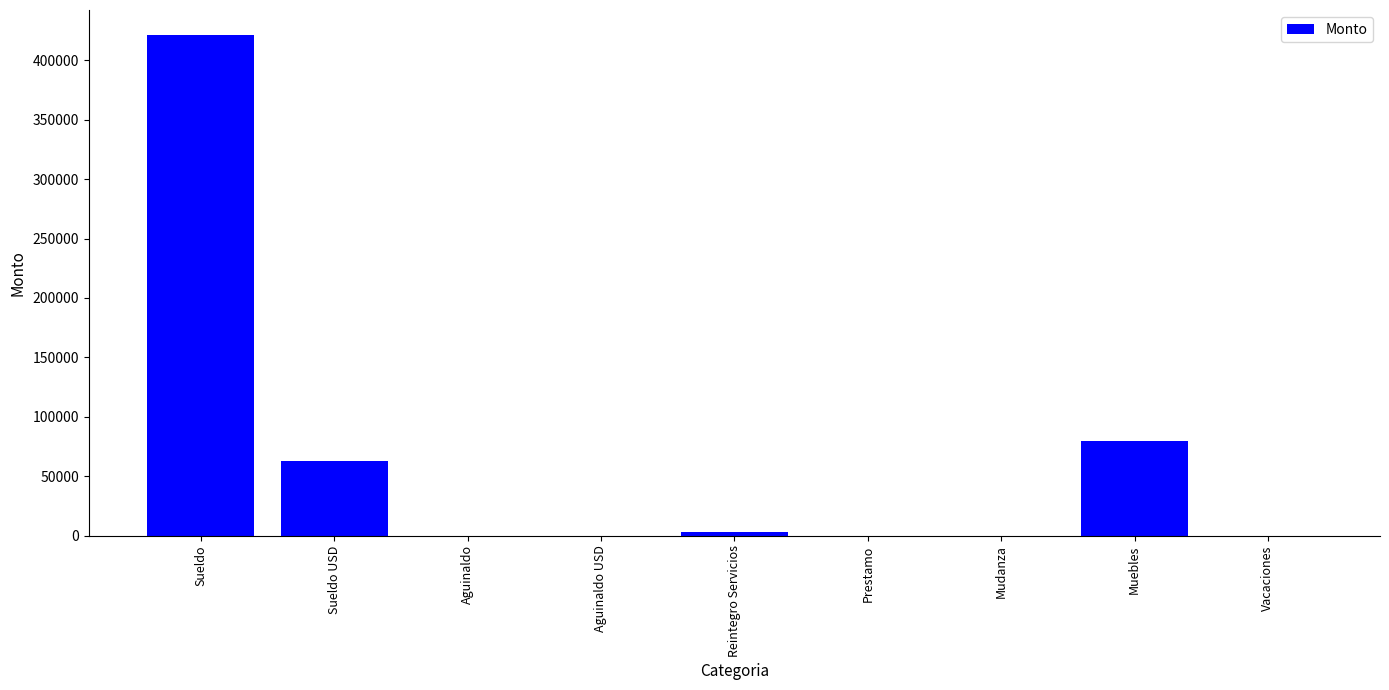

Which has a higher value, Vacaciones or Sueldo USD?

Sueldo USD